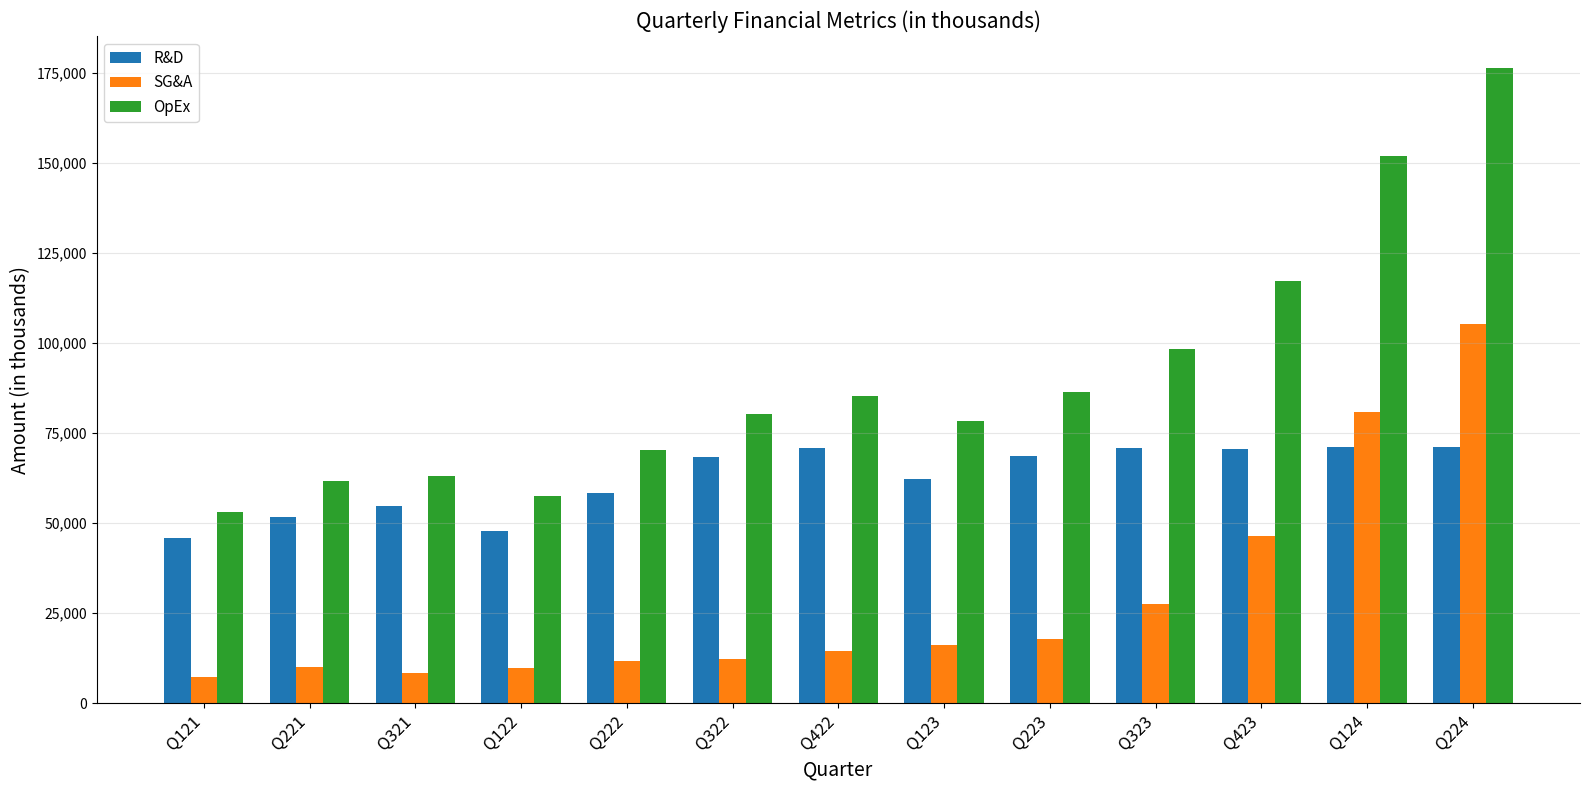

What is the difference between the maximum and minimum values in the SG&A series?

98239